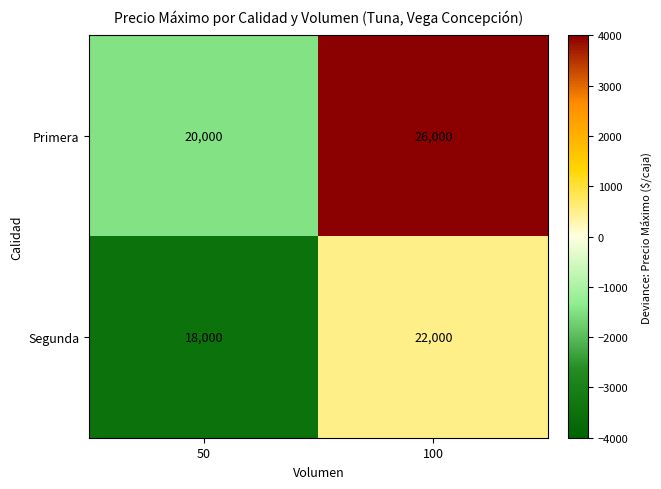

The Primera series shows 8648 at 100. True or false?

False